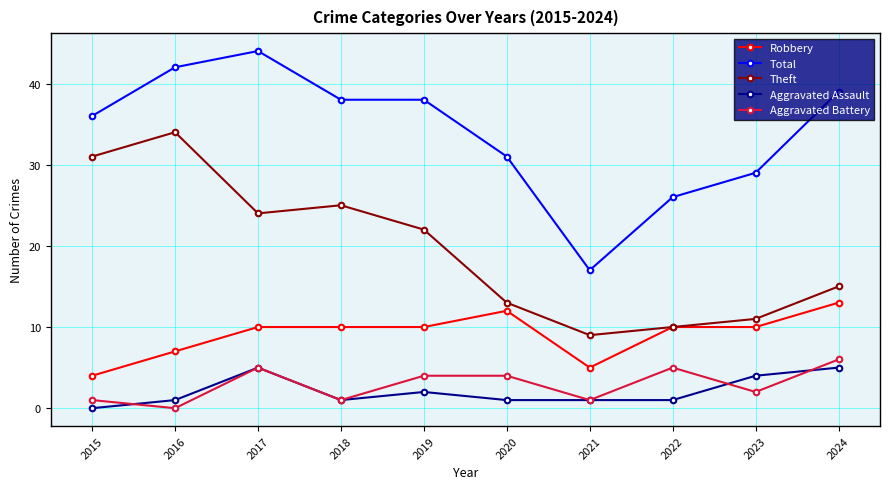

What is the difference between the Total values at 2017 and 2020?

13